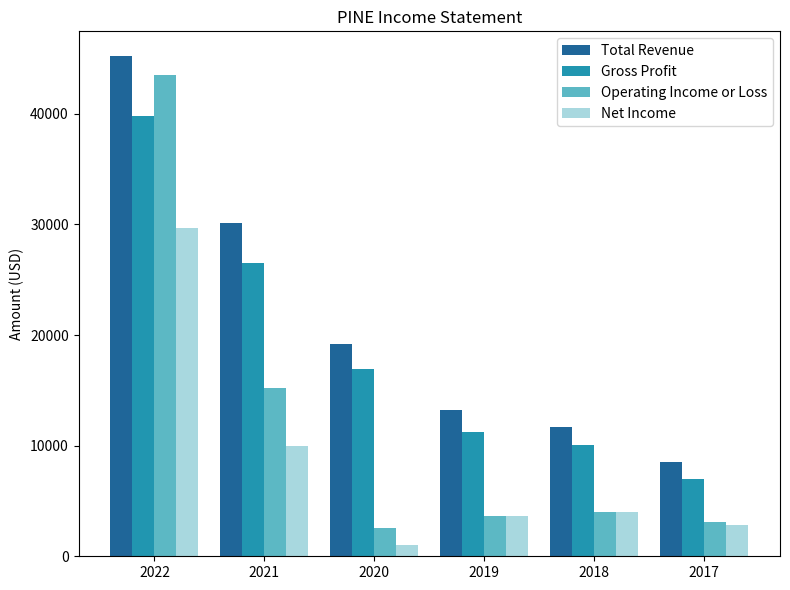

What are all the series names shown in the legend?

Total Revenue, Gross Profit, Operating Income or Loss, Net Income